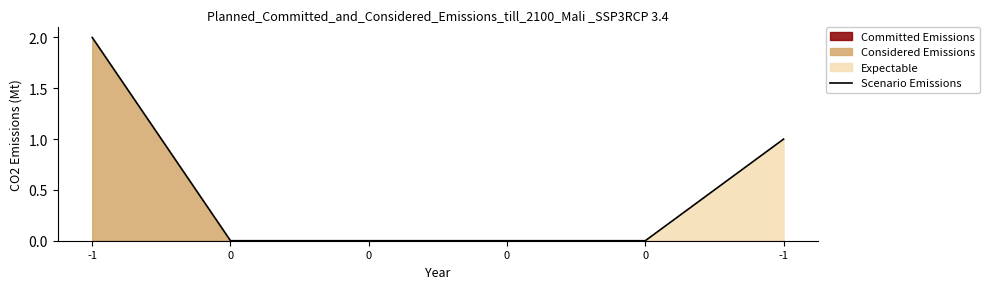

At which label is the value closest to 1?

-1